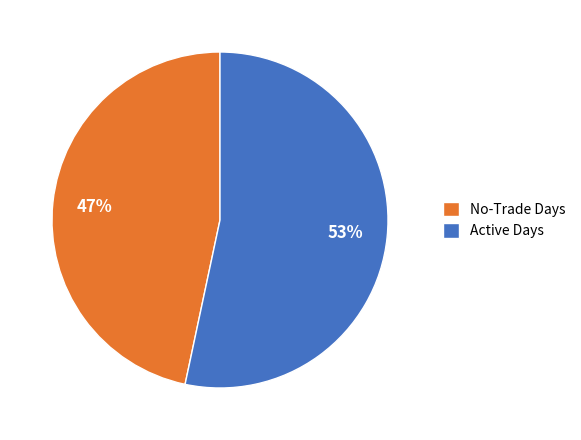

Which category accounts for the majority?

Active Days